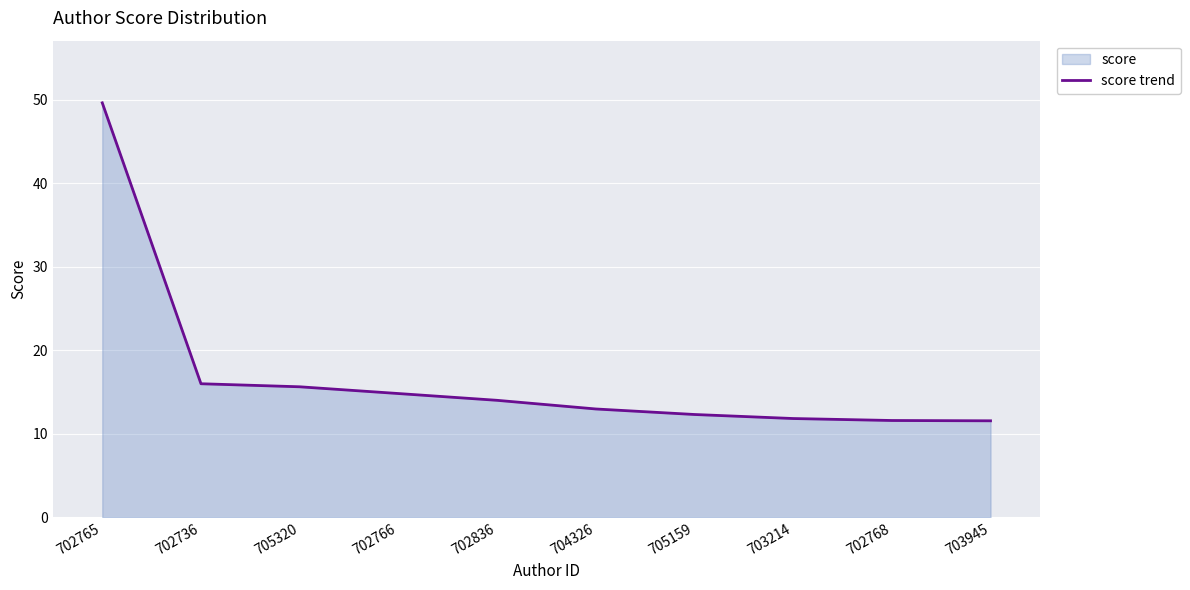

What is the label of the 4th point from the left?

702766